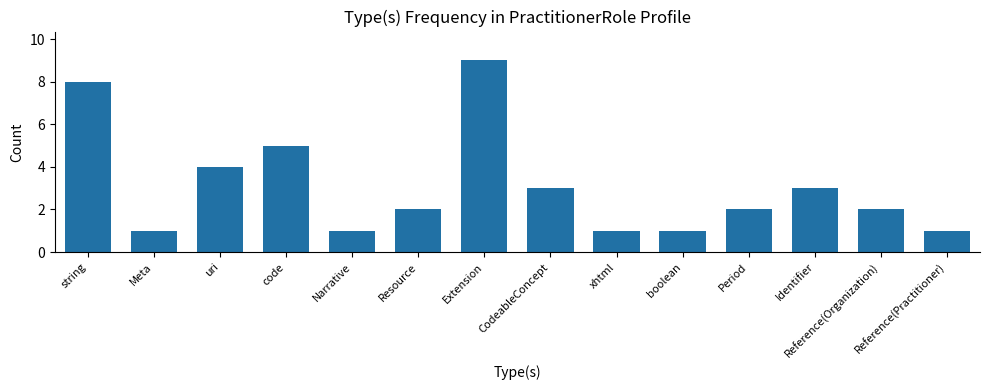

What is the average value?

3